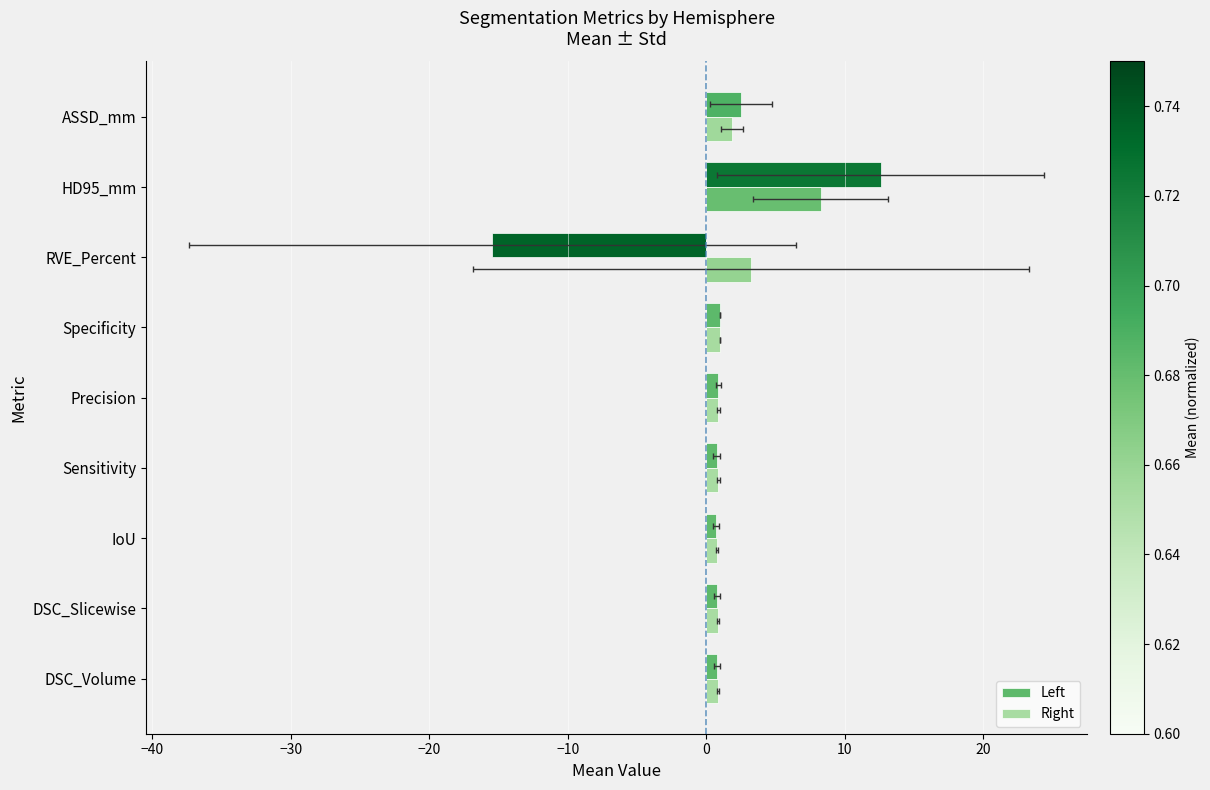

List the series in order of their overall mean, lowest first.

Left, Right